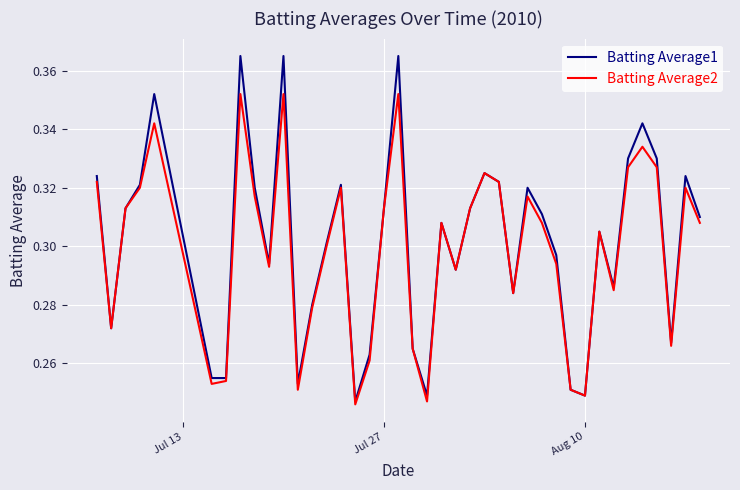

How many interior local valleys does the Batting Average2 series have?

11